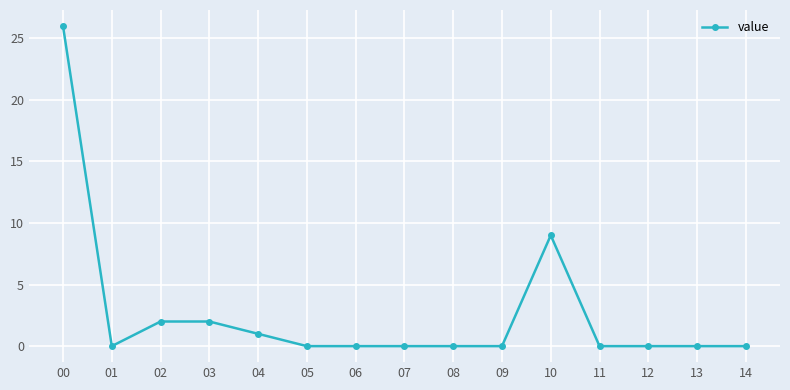

Reading left to right, list all the values displayed in this chart.

26	0	2	2	1	0	0	0	0	0	9	0	0	0	0